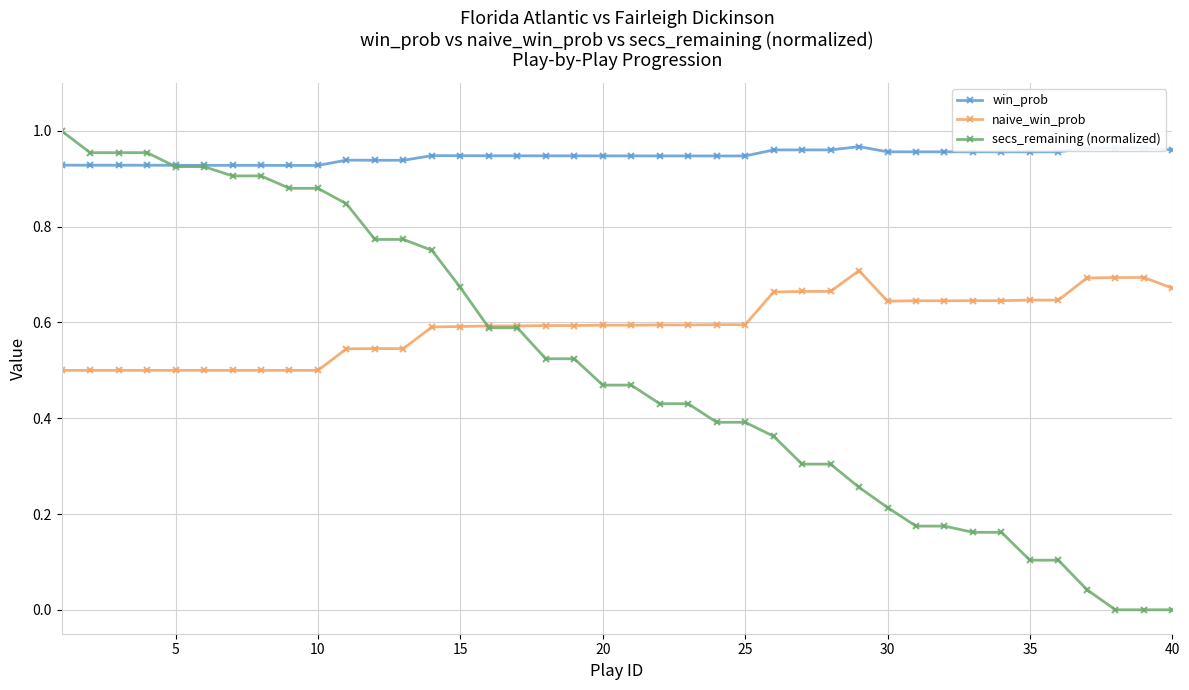

List the series in order of their overall mean, lowest first.

secs_remaining (normalized), naive_win_prob, win_prob